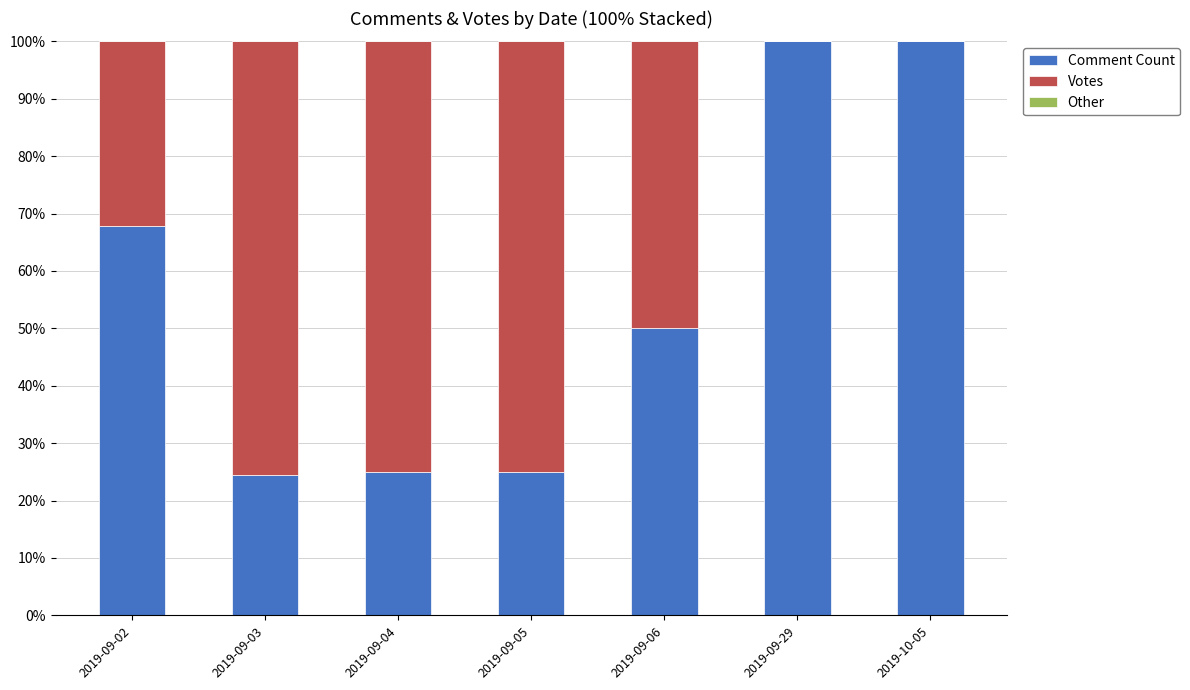

True or false: Comment Count has a value of 130.9 at 2019-10-05.

False